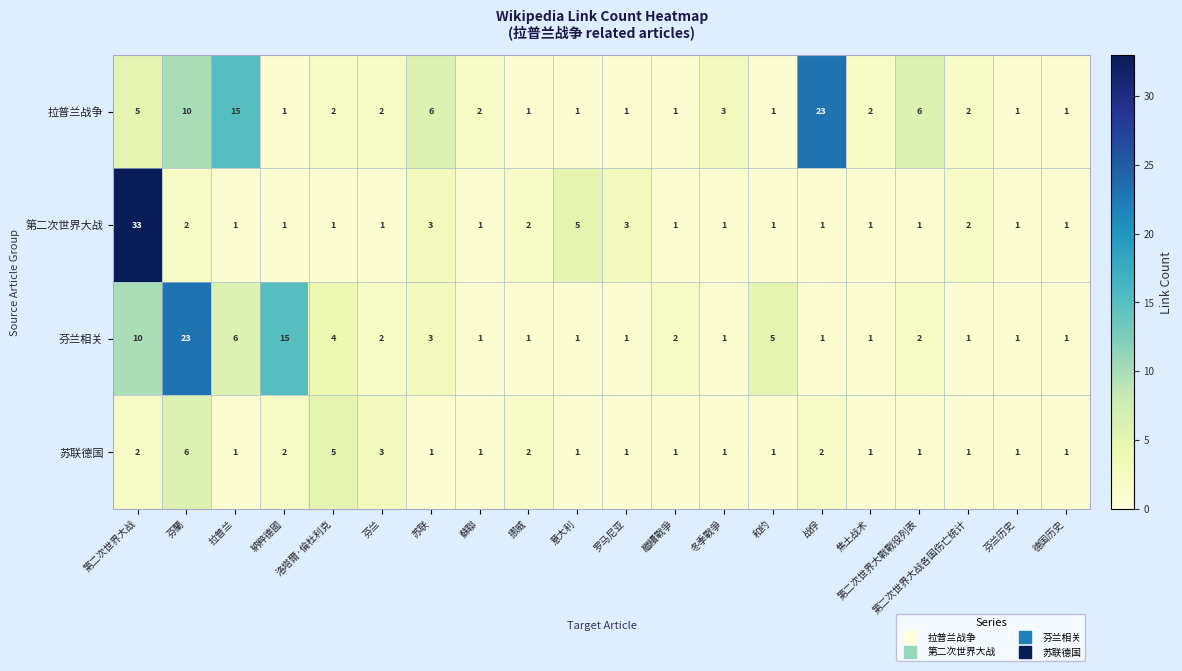

How many data points does each series have?

20